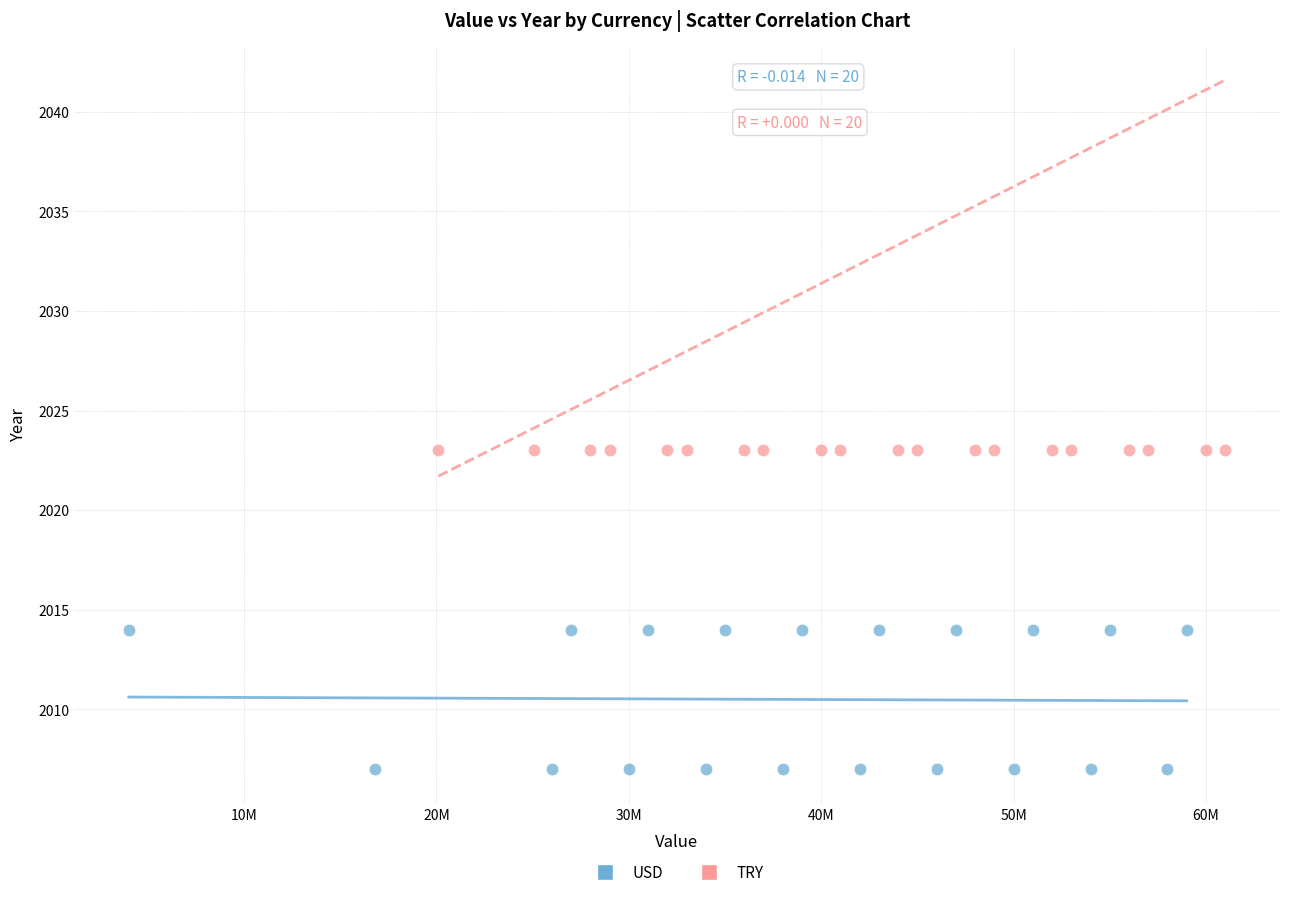

Which series contains the highest Y value?

TRY